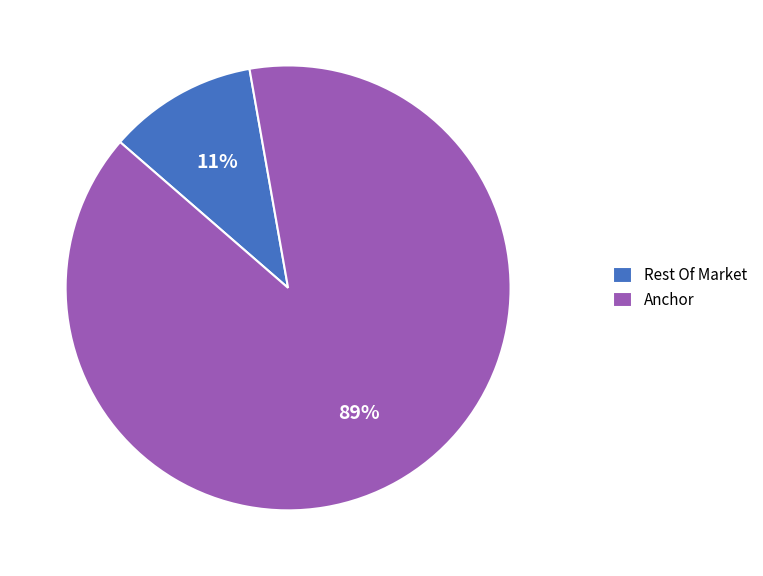

Do Anchor and Rest Of Market together represent more than half of the pie?

Yes